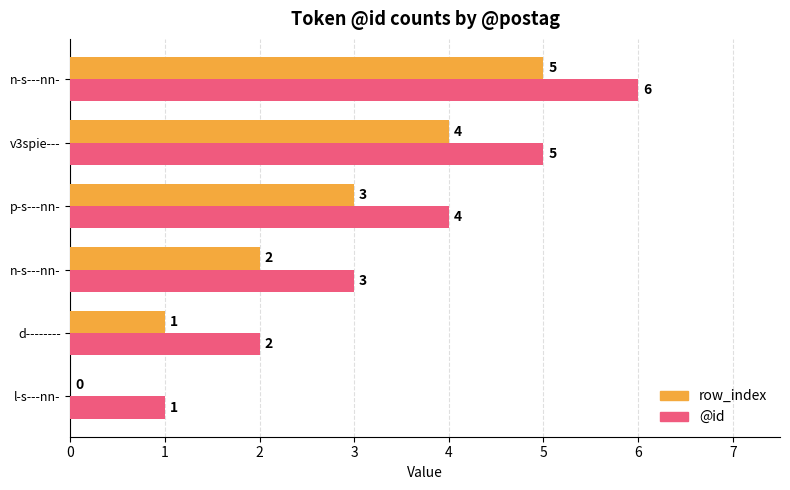

How many data points does each series have?

6